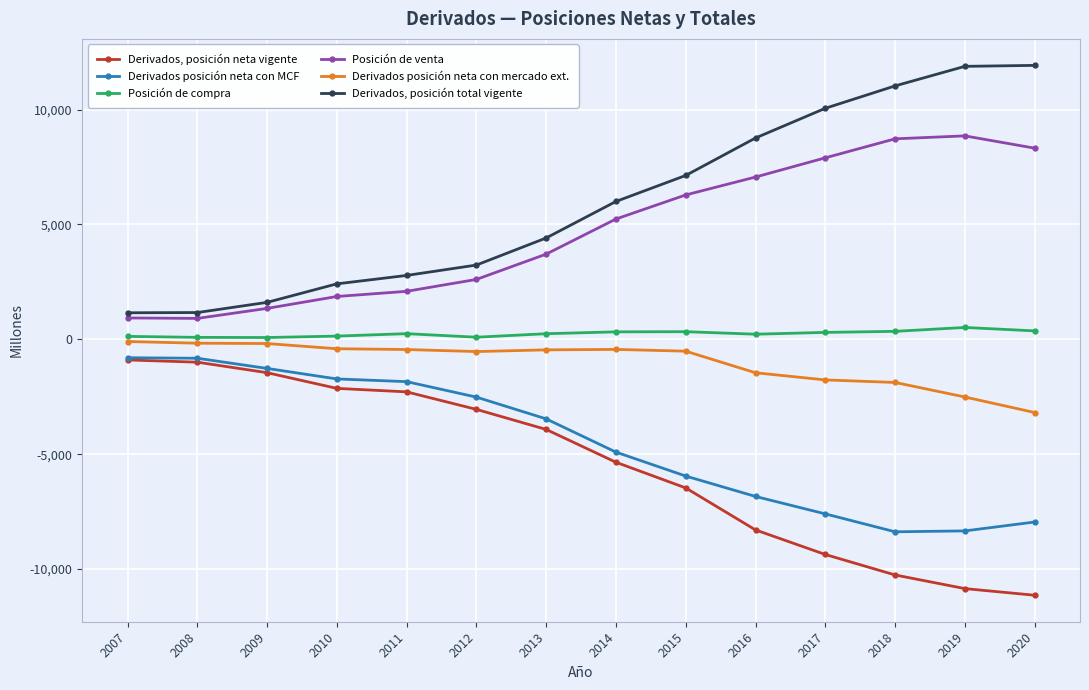

The Derivados, posición total vigente series shows 19389 at 2019. True or false?

False